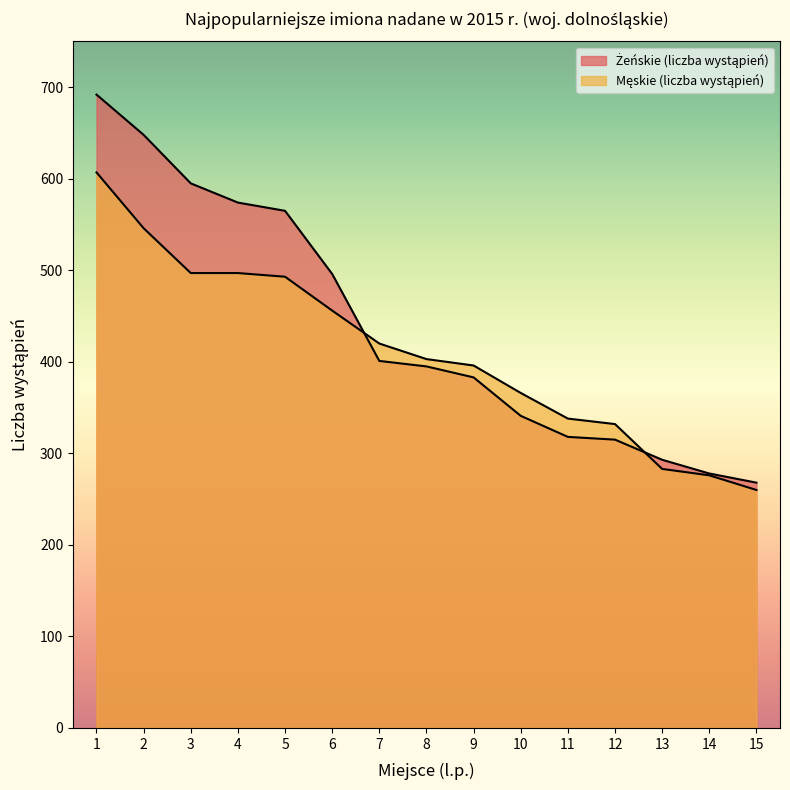

How many values in the Męskie (liczba wystąpień) series exceed 403?

7